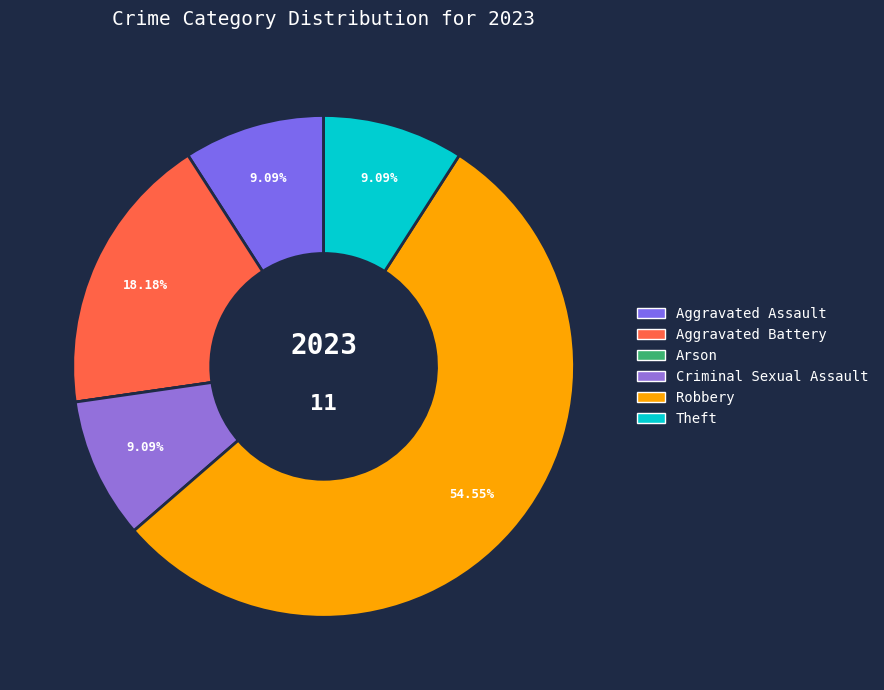

What portion of the pie excludes Criminal Sexual Assault?

90.9%